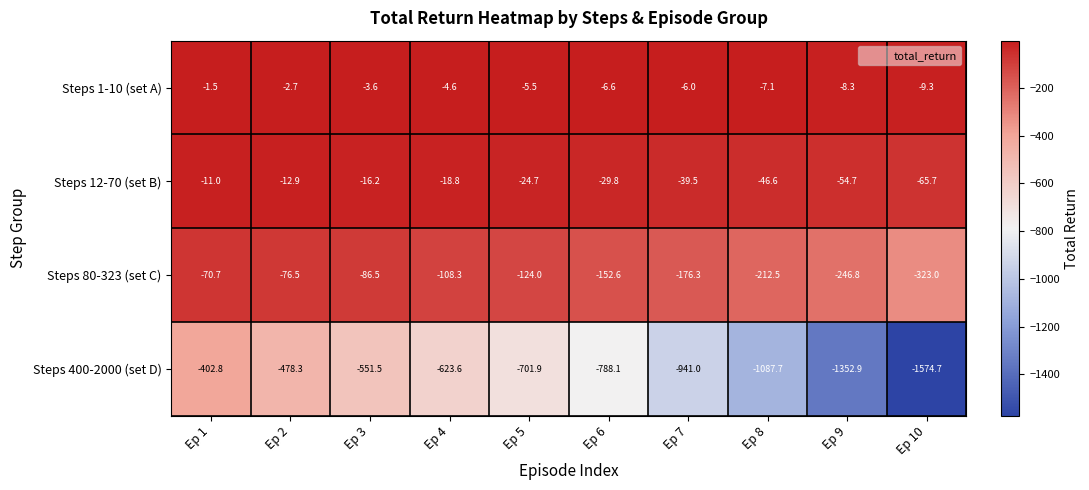

What is the difference between the maximum and second lowest values in the Steps 80-323 (set C) series?

176.1